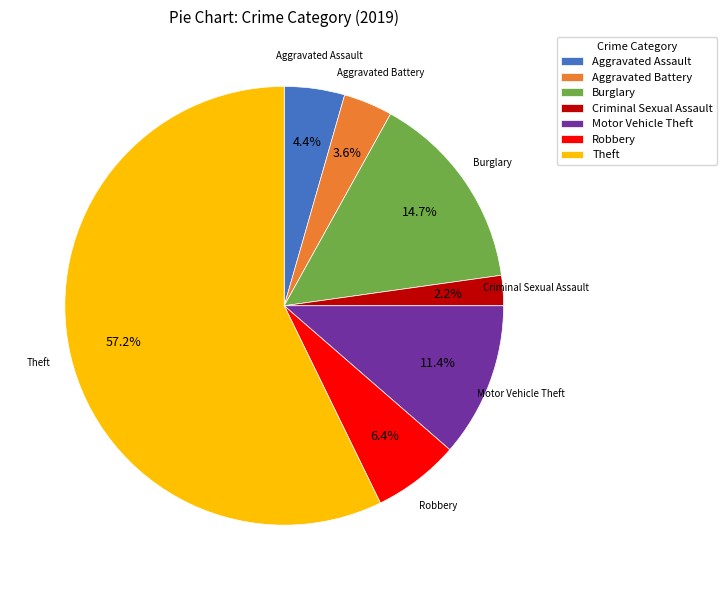

Approximately how many times larger is the value at Motor Vehicle Theft compared to Aggravated Assault?

2.6